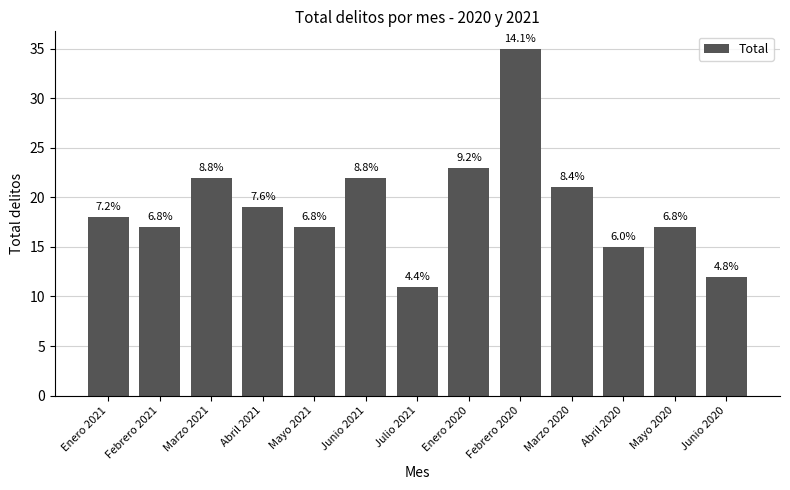

What is the difference between the maximum and minimum values?

24